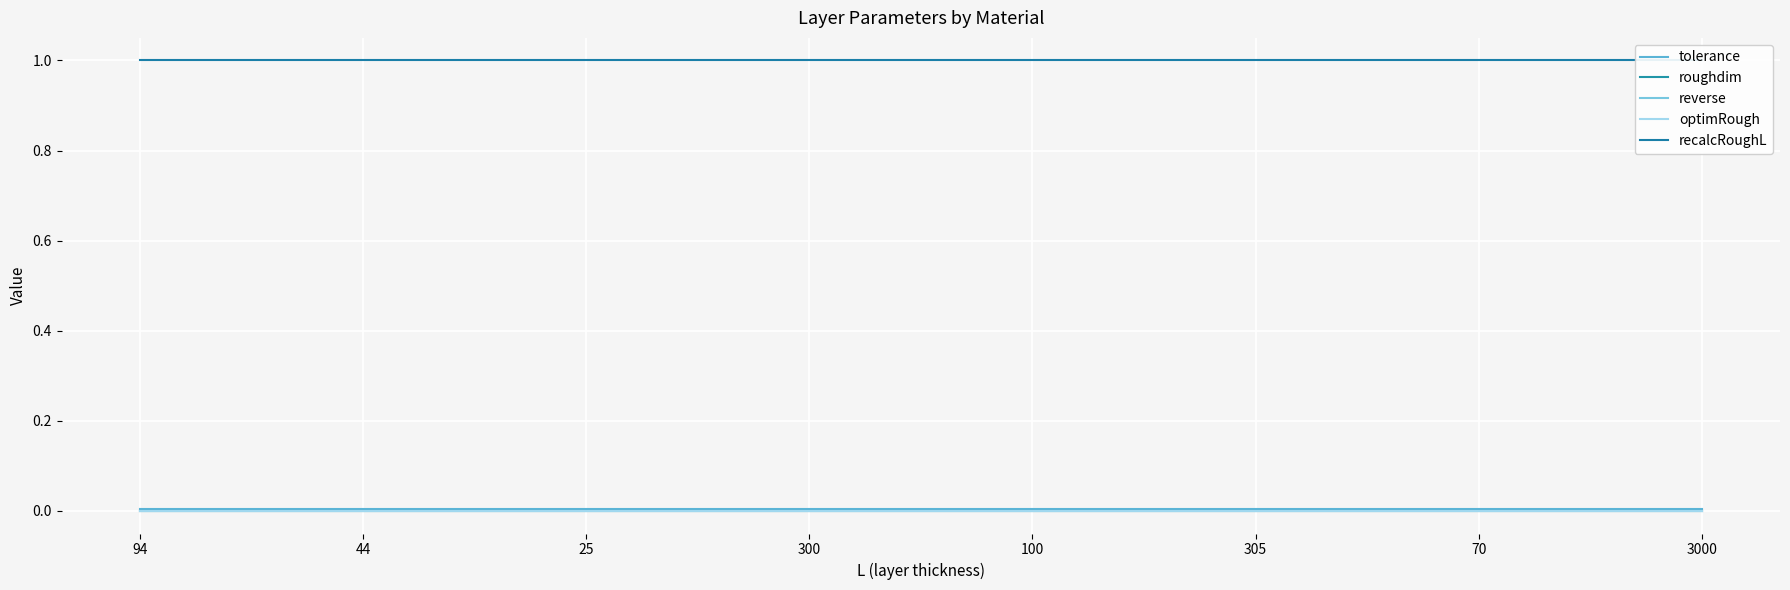

What is the label of the 5th point from the right?

300